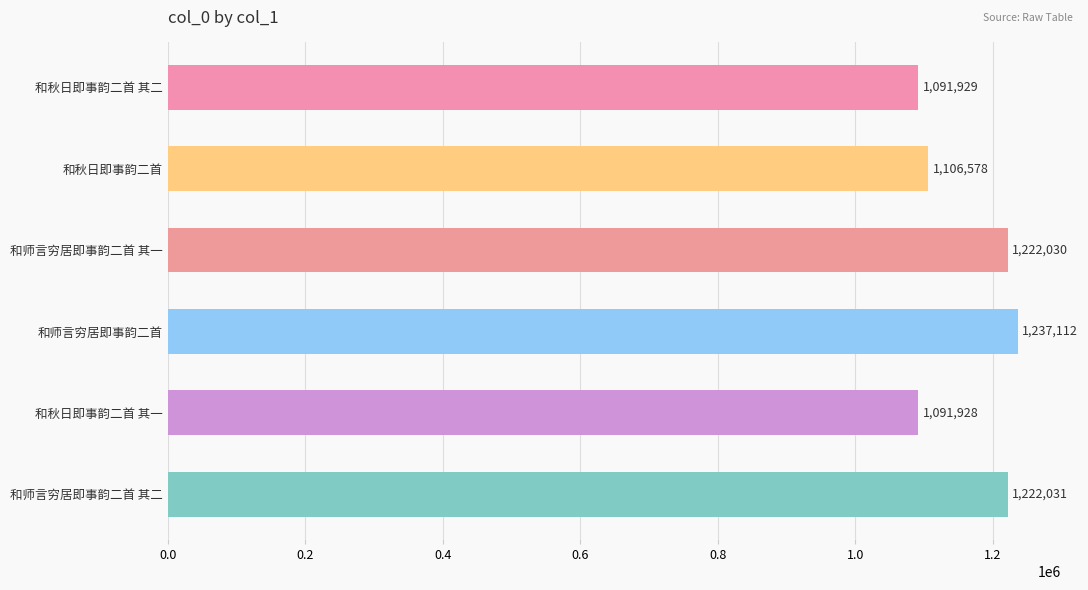

What is the change in value from 和秋日即事韵二首 to 和秋日即事韵二首 其一?

-14650